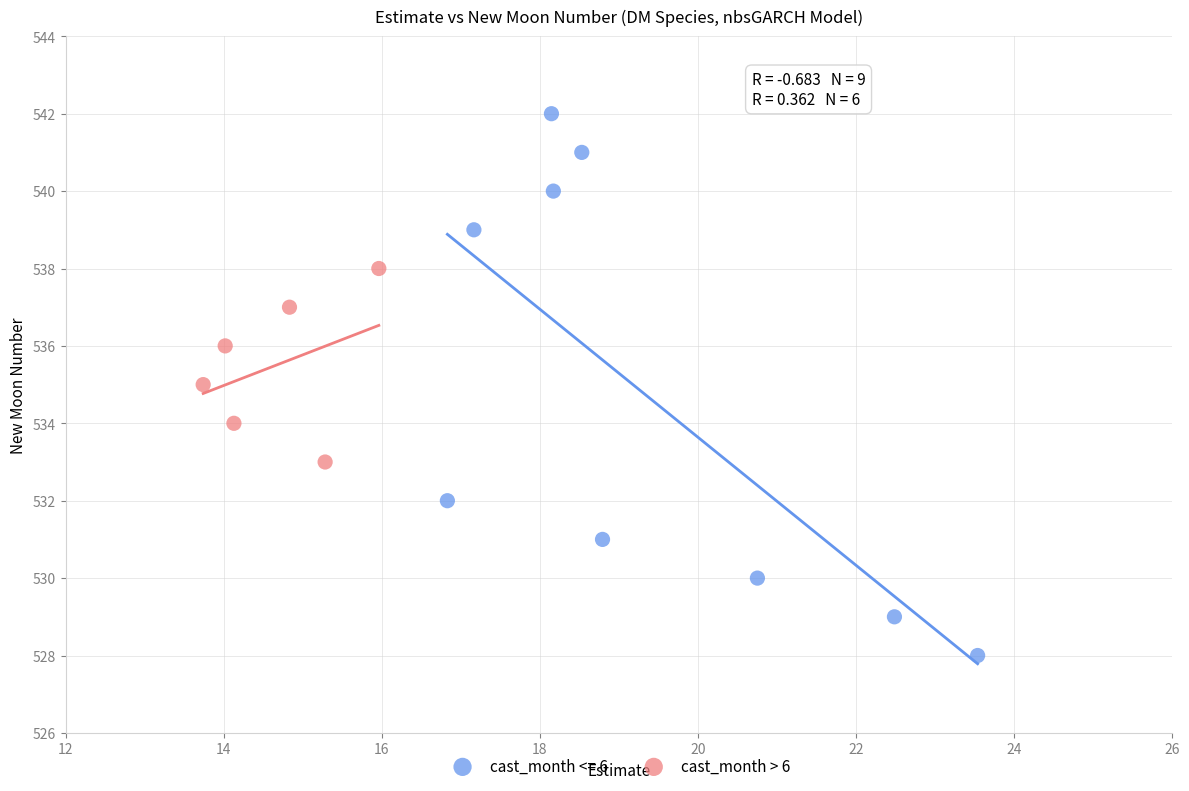

Which series has the widest spread of Y values?

cast_month <= 6